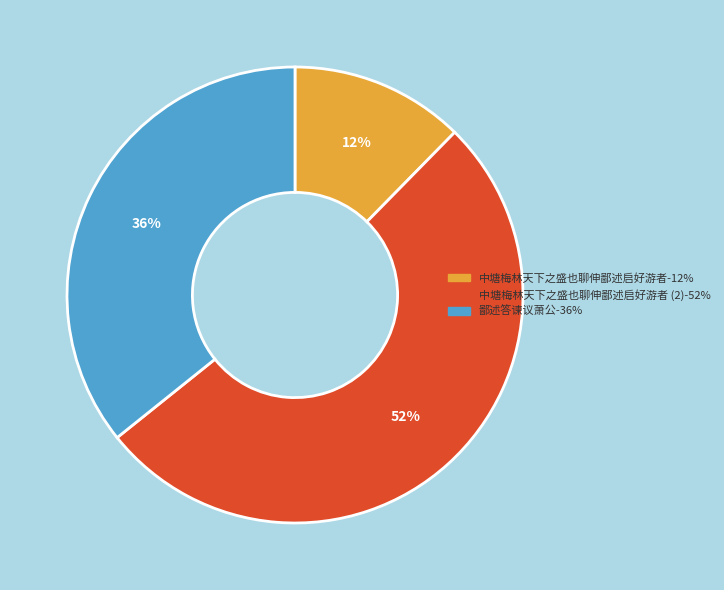

To the nearest percent, what is the average slice percentage?

33%